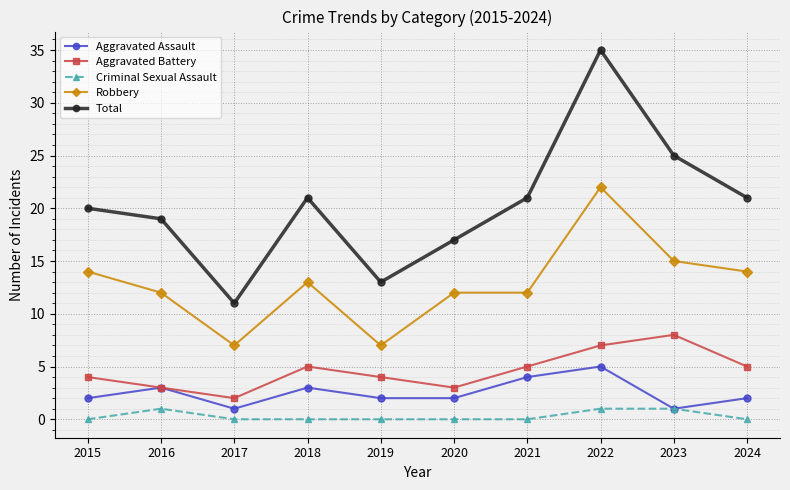

Reading left to right, list all the values displayed in this chart.

Aggravated Assault: 2015=2	2016=3	2017=1	2018=3	2019=2	2020=2	2021=4	2022=5	2023=1	2024=2
Aggravated Battery: 2015=4	2016=3	2017=2	2018=5	2019=4	2020=3	2021=5	2022=7	2023=8	2024=5
Criminal Sexual Assault: 2015=0	2016=1	2017=0	2018=0	2019=0	2020=0	2021=0	2022=1	2023=1	2024=0
Robbery: 2015=14	2016=12	2017=7	2018=13	2019=7	2020=12	2021=12	2022=22	2023=15	2024=14
Total: 2015=20	2016=19	2017=11	2018=21	2019=13	2020=17	2021=21	2022=35	2023=25	2024=21